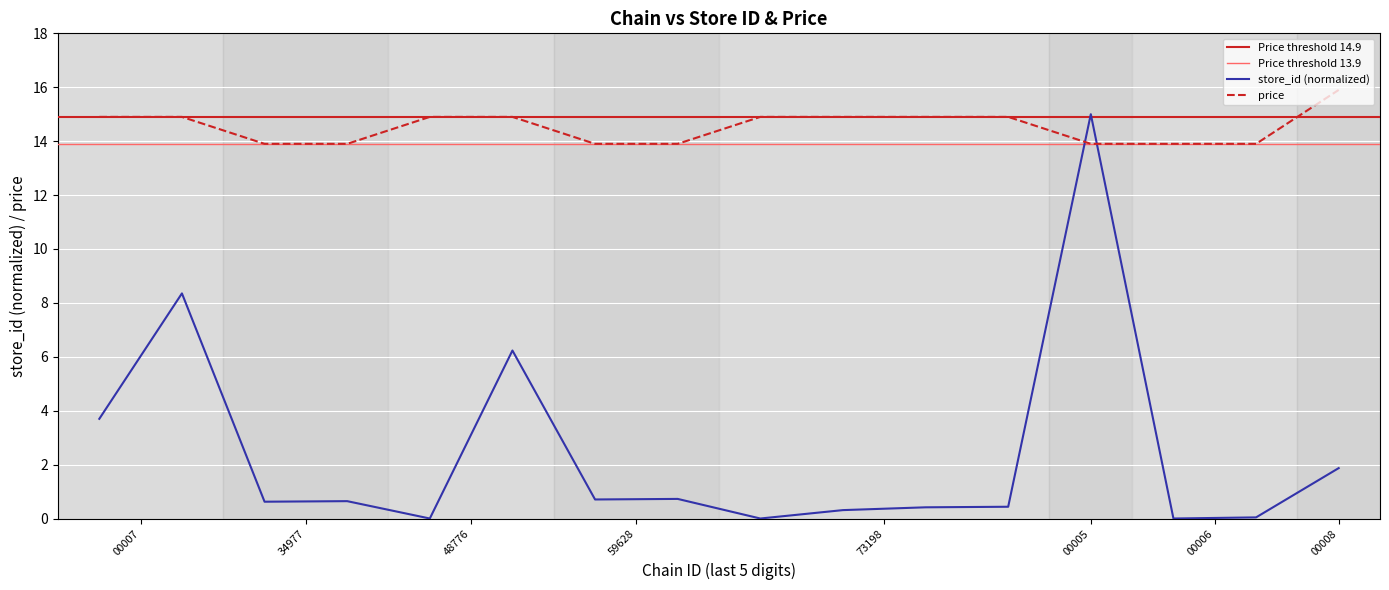

List the series in order of their peak value, highest first.

price, store_id